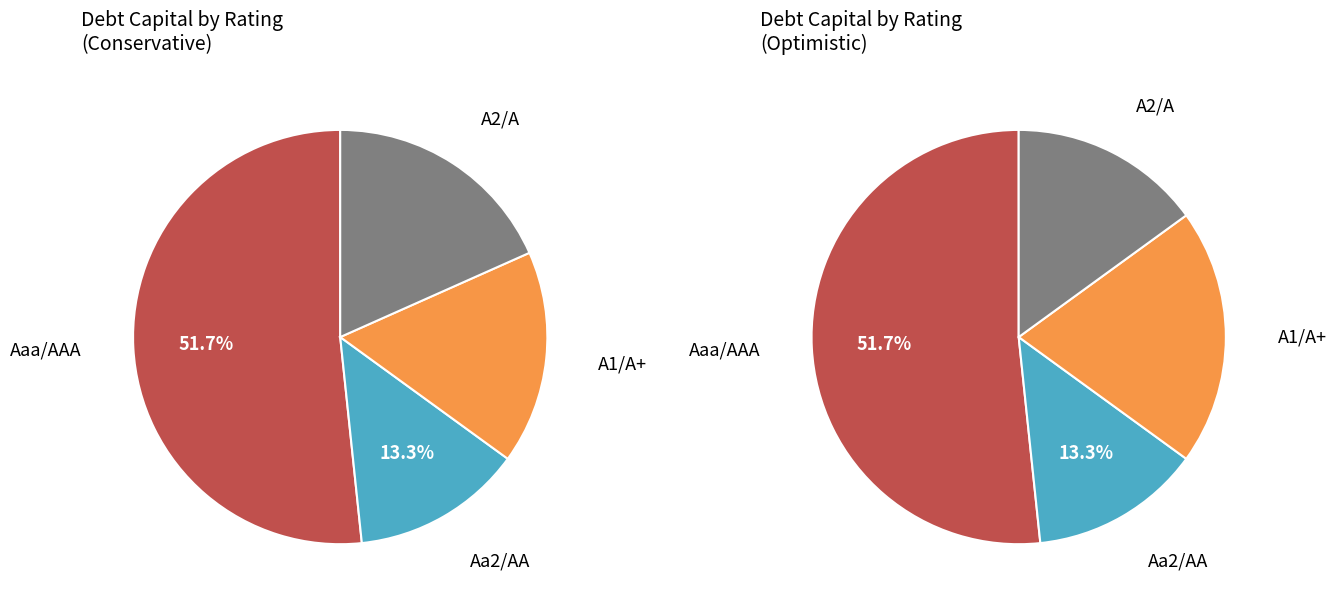

How many segments does this pie chart have?

4